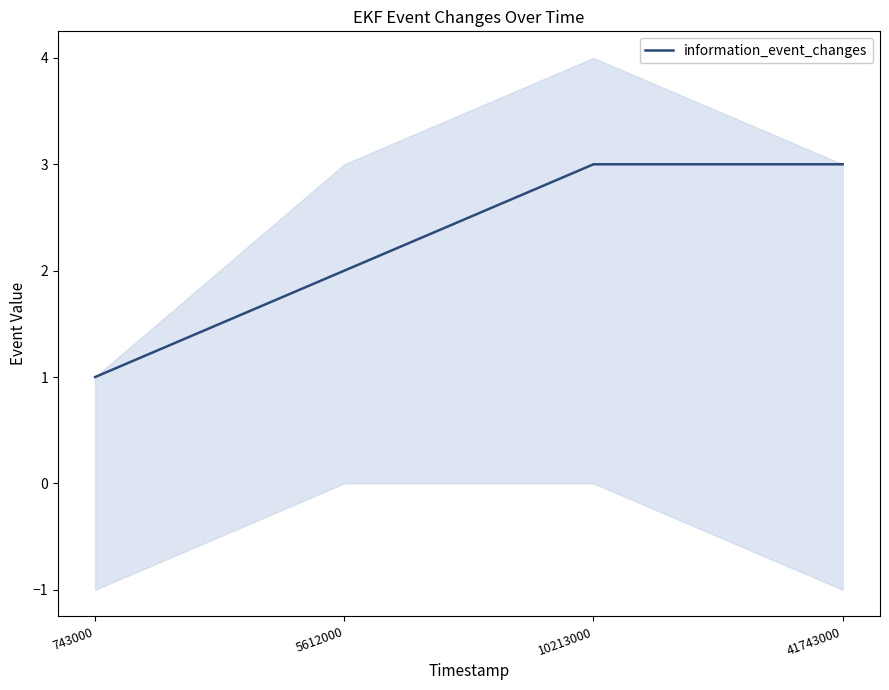

Rank the categories by value from lowest to highest.

743000, 5612000, 10213000, 41743000